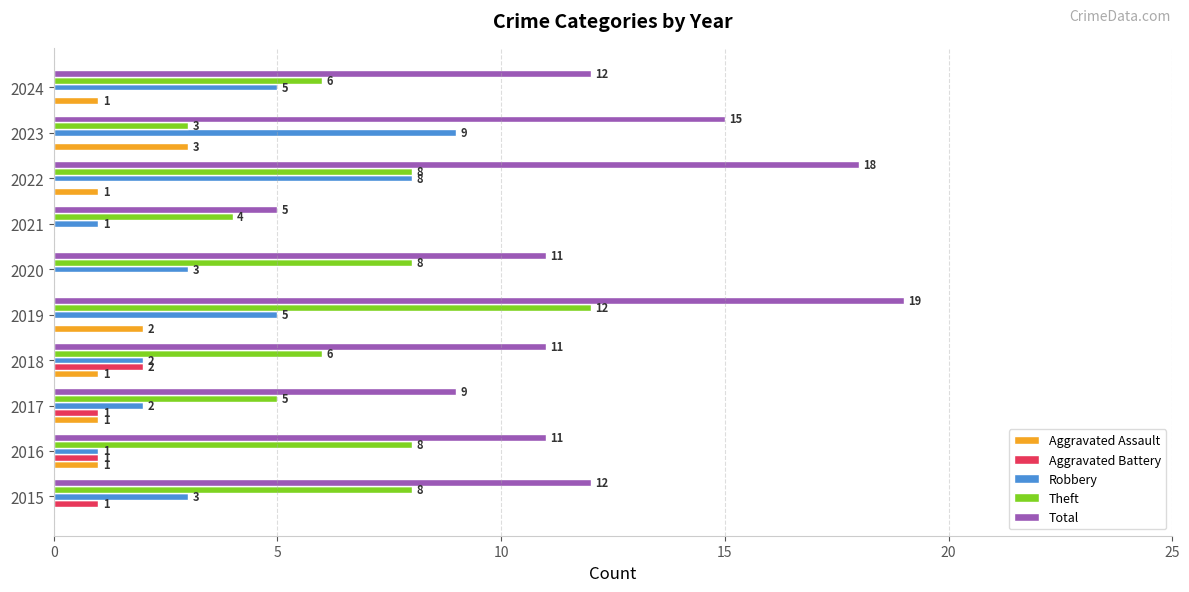

The Theft series shows 2 at 2020. True or false?

False